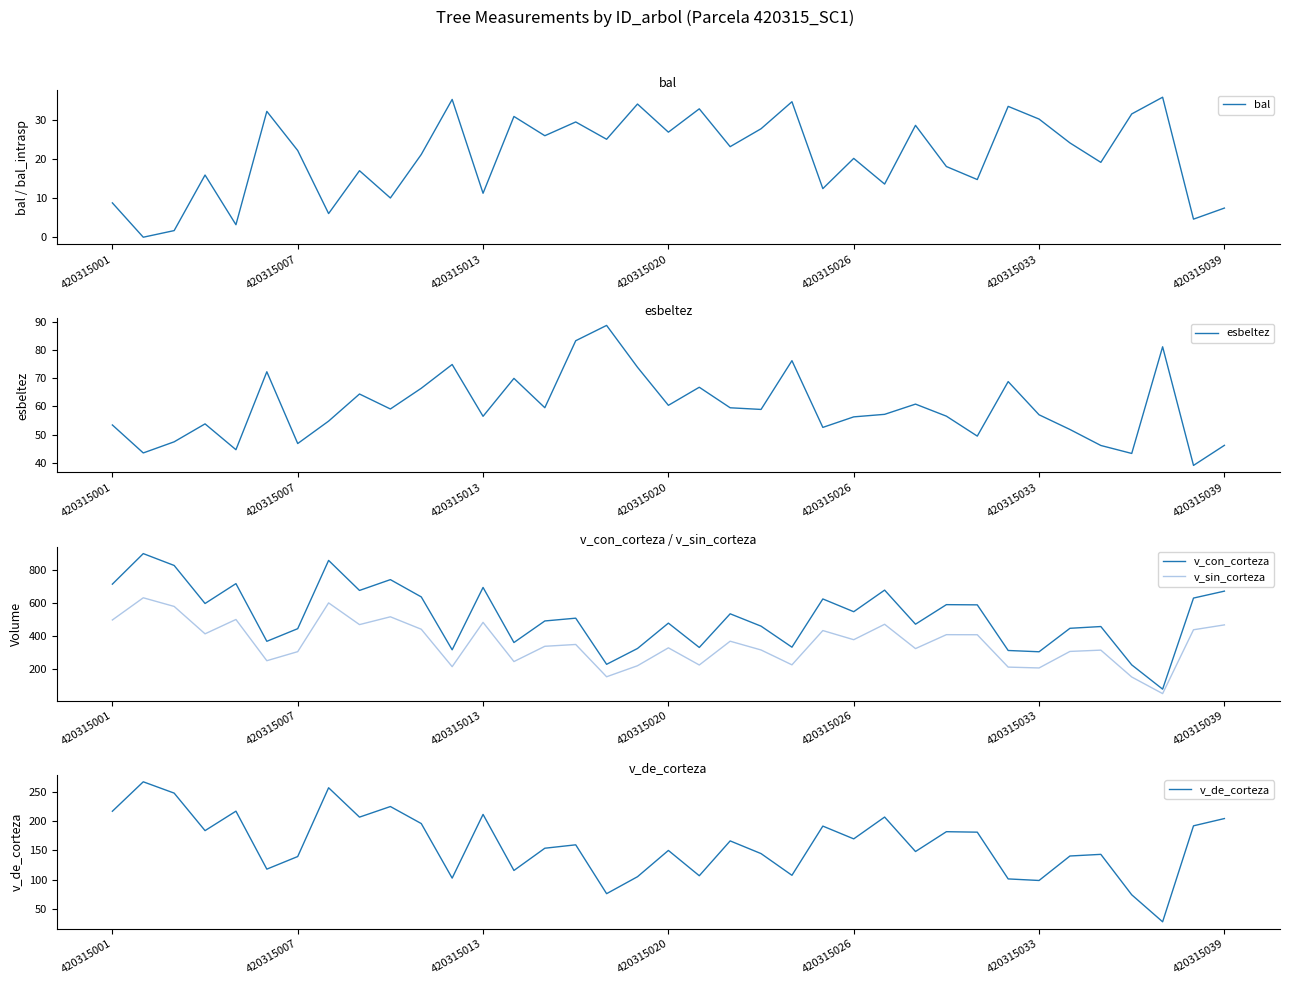

True or false: v_sin_corteza and v_con_corteza cross at least once.

False